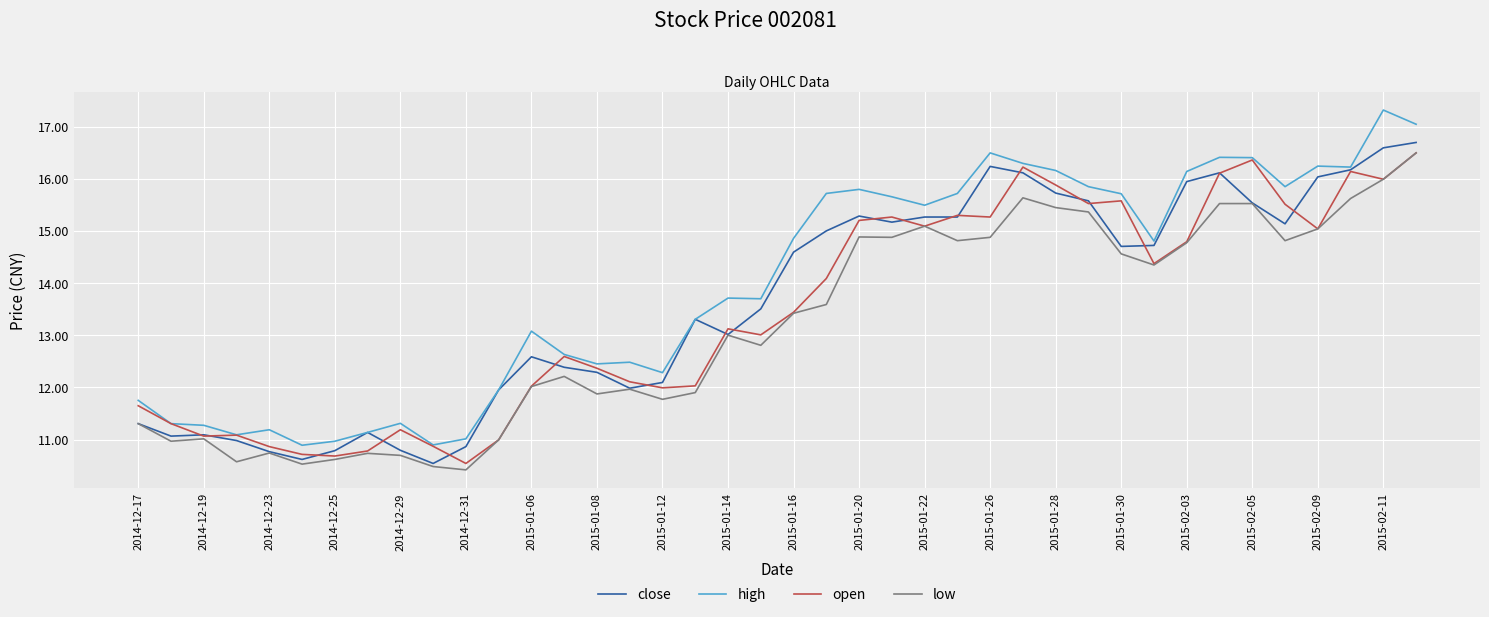

True or false: high and low intersect in this chart.

False